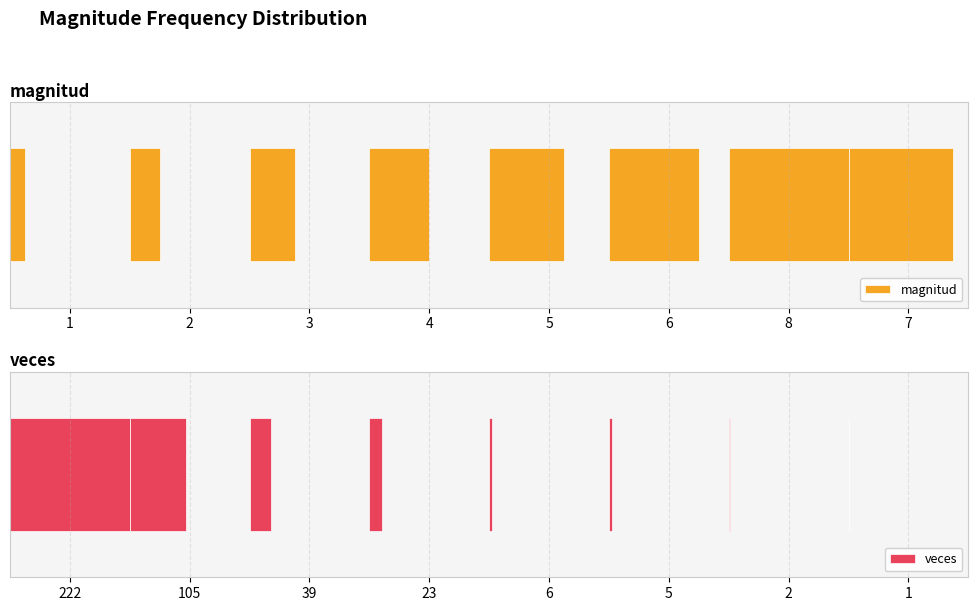

What is the total value across all series at 2?

0.7